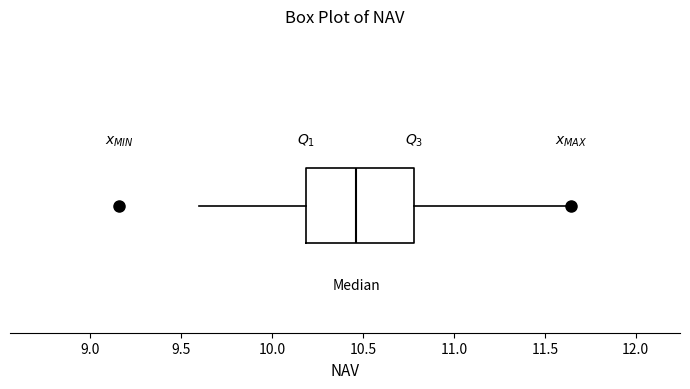

Transcribe this box plot: give where the median line is, the range the box spans, and where the two whiskers end, as read against the x-axis. The values are not printed on the chart, so give them approximately, as read against the axis.

median 10.45, box 10.20 to 10.80, whiskers 9.60 to 11.65